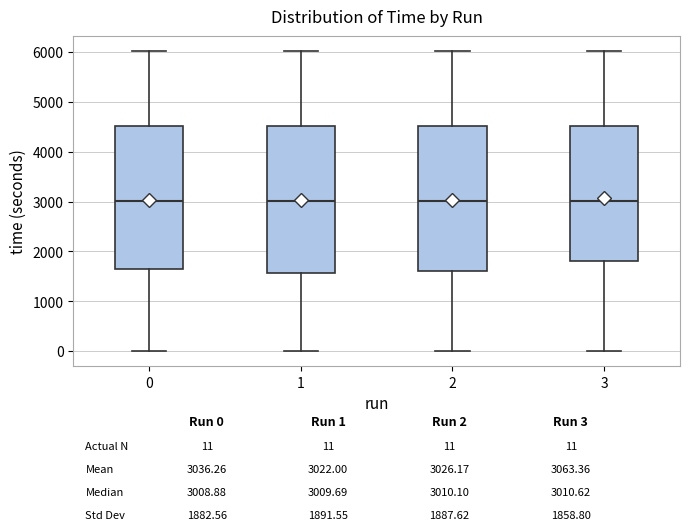

Reading left to right, read every box against the y-axis: the position of its median line, the range the box covers, and the ends of its whiskers. The values are not printed on the chart, so give them approximately, as read against the axis.

0: median 3000, box 1600 to 4500, whiskers 0 to 6000
1: median 3000, box 1600 to 4500, whiskers 0 to 6000
2: median 3000, box 1600 to 4500, whiskers 0 to 6000
3: median 3000, box 1800 to 4500, whiskers 0 to 6000